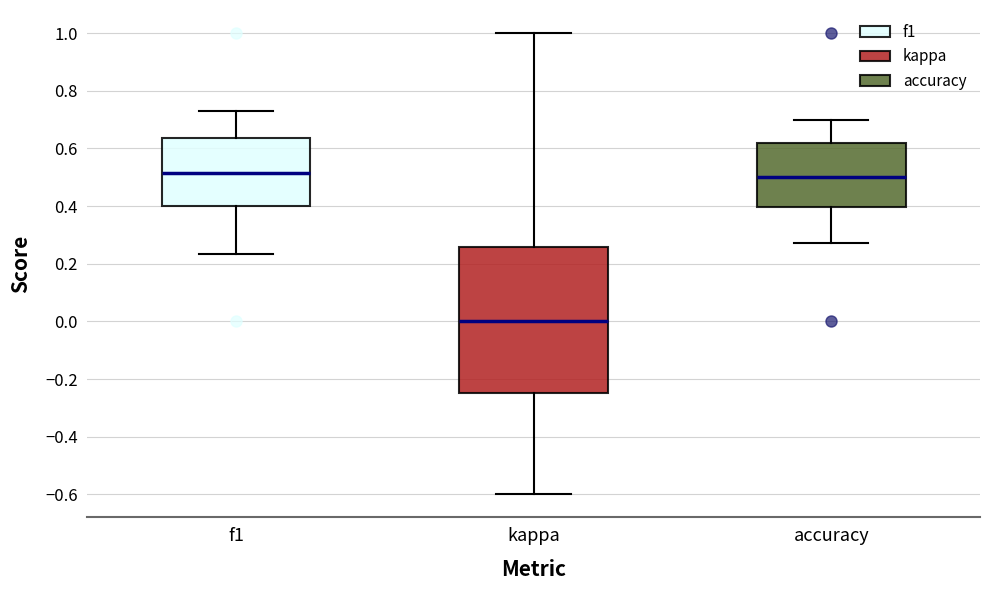

Where is the lower edge of the box for f1 on the y-axis? The values are not printed on the chart, so give them approximately, as read against the axis.

0.40